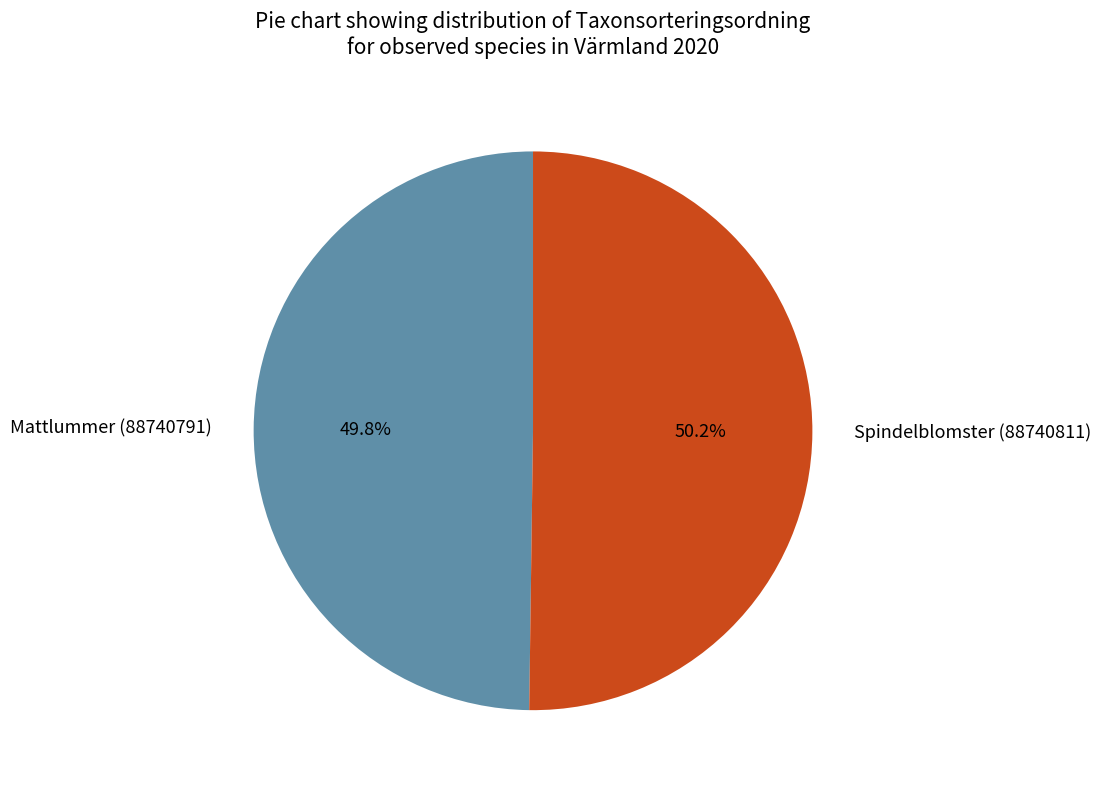

Does any single category account for the majority?

Yes